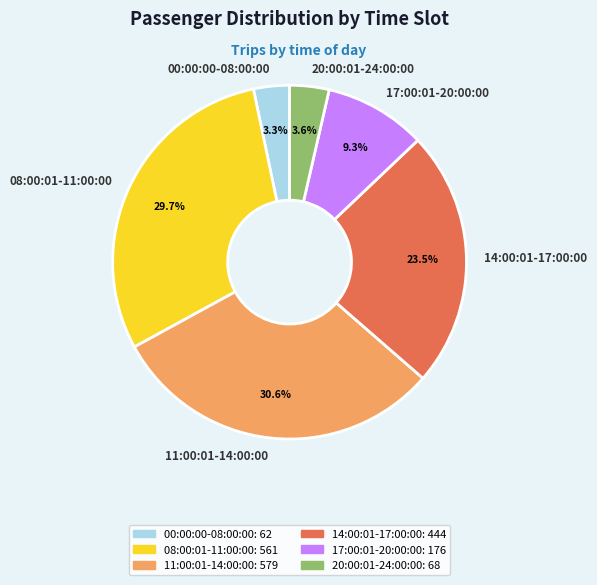

True or false: 14:00:01-17:00:00 accounts for 30% of the total.

False